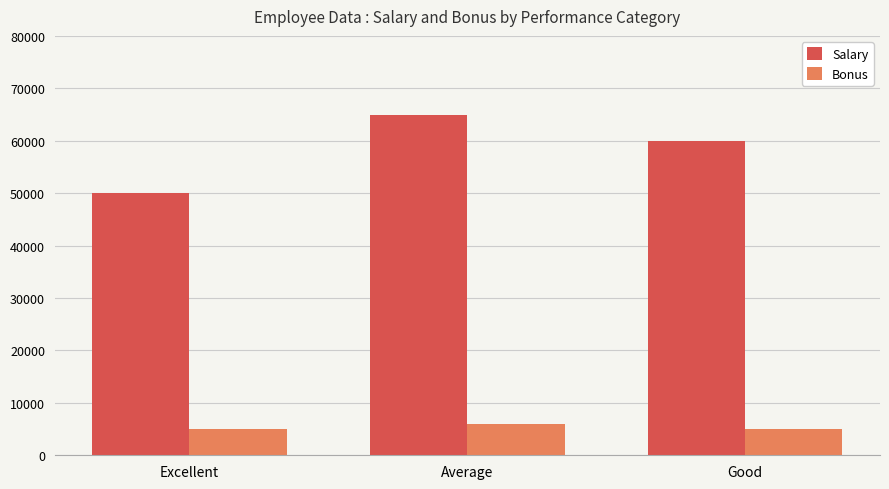

Which category has the highest value in the Bonus series?

Average